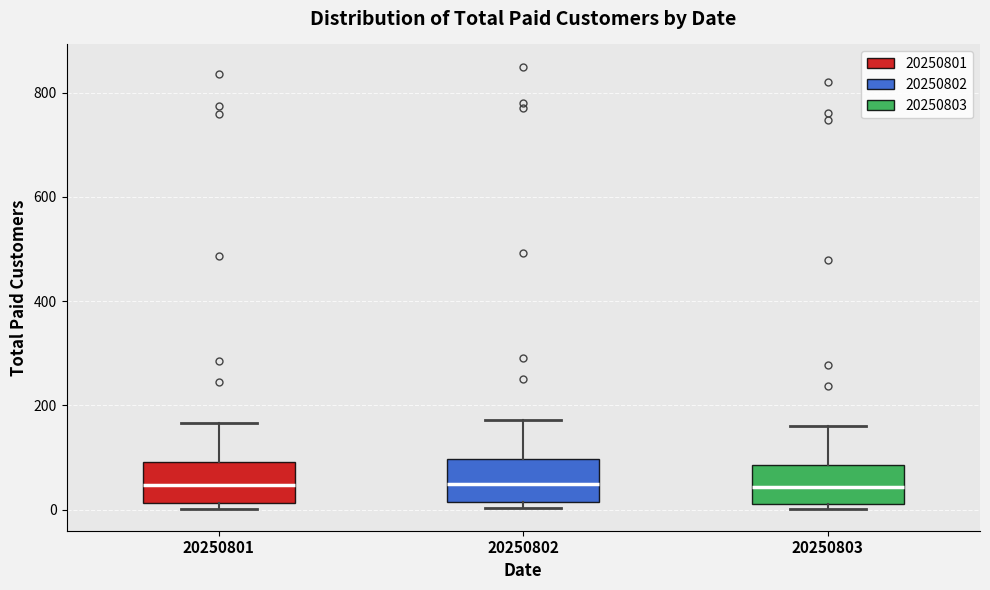

Reading left to right, read every box against the y-axis: the position of its median line, the range the box covers, and the ends of its whiskers. The values are not printed on the chart, so give them approximately, as read against the axis.

20250801: median 40, box 20 to 100, whiskers 0 to 160
20250802: median 60, box 20 to 100, whiskers 0 to 180
20250803: median 40, box 20 to 80, whiskers 0 to 160